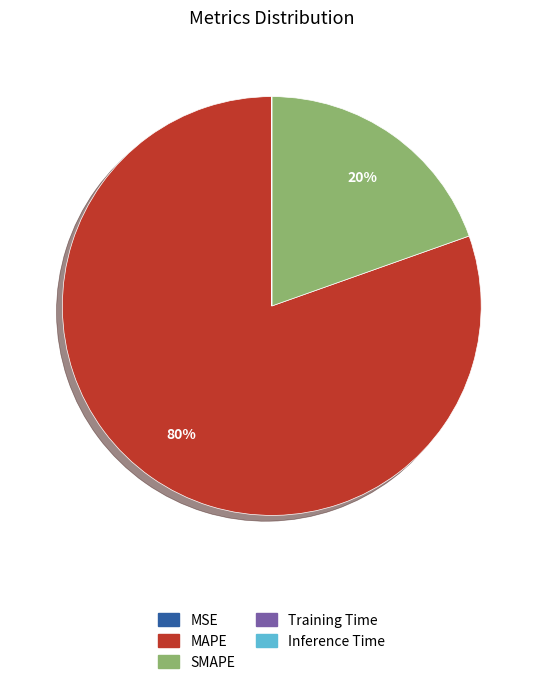

To the nearest percent, what is the difference between the largest and smallest slice percentages?

80%